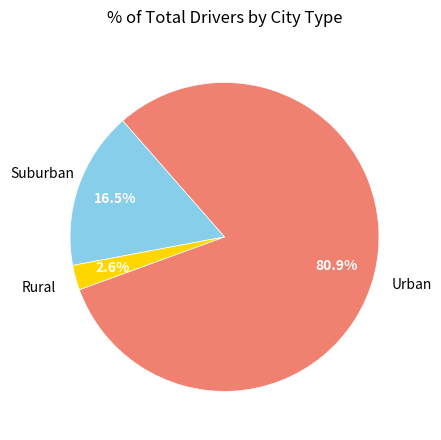

To the nearest percent, what is the difference between the largest and smallest slice percentages?

78%